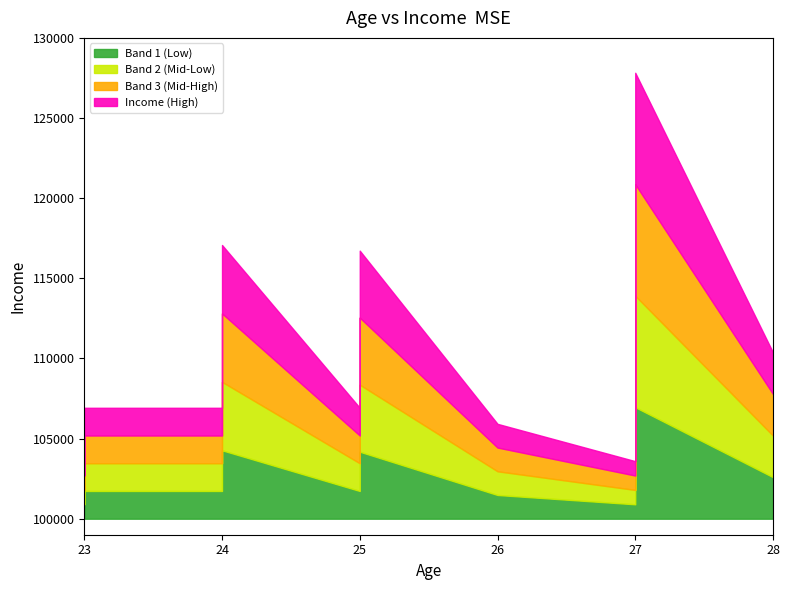

Where is the first local maximum?

23